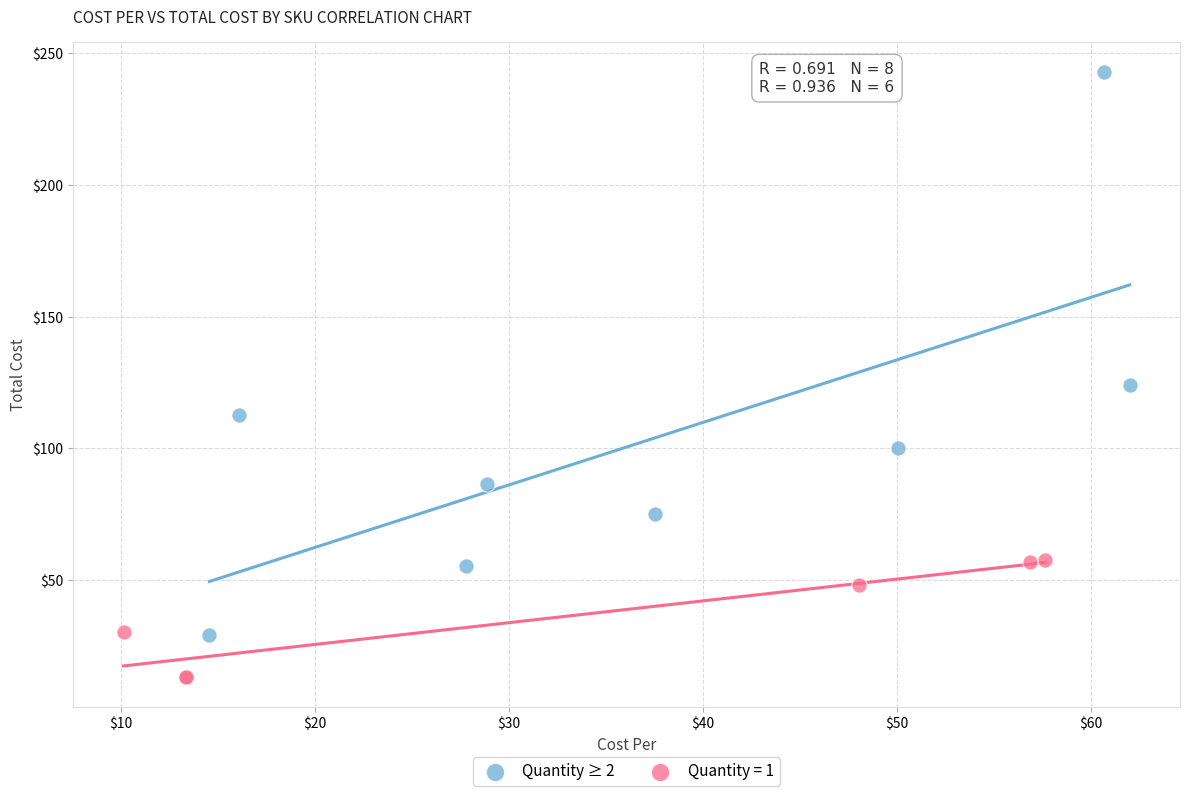

Which series has the widest spread of Y values?

Quantity ≥ 2